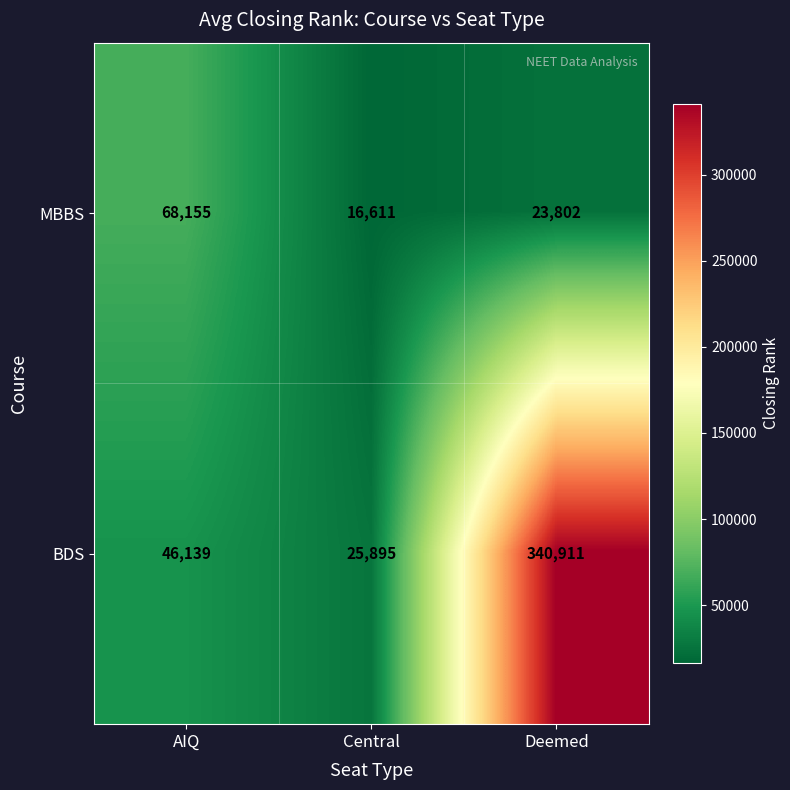

What value does the MBBS series have at AIQ?

68155